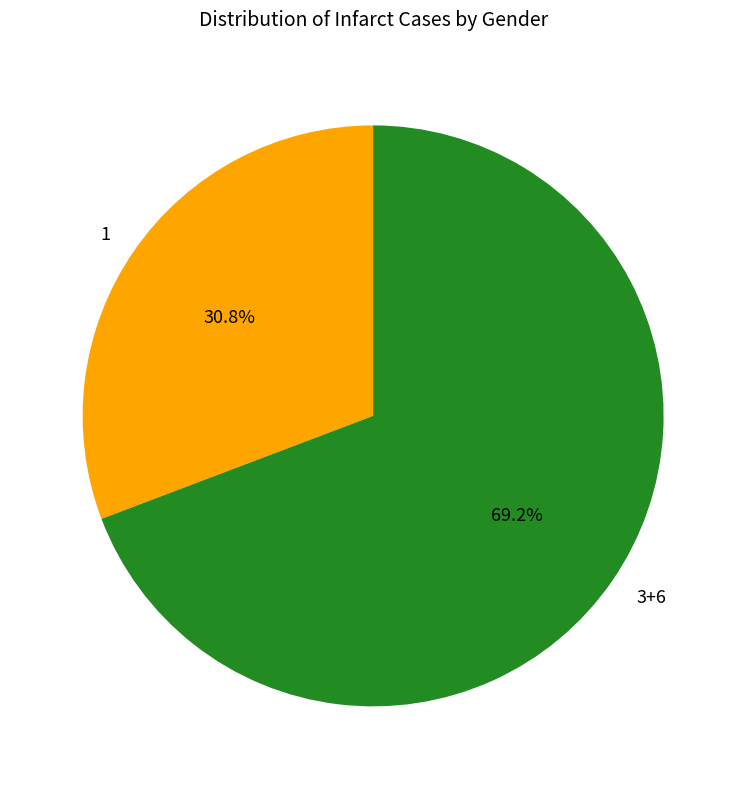

Is there a majority slice in this chart?

Yes